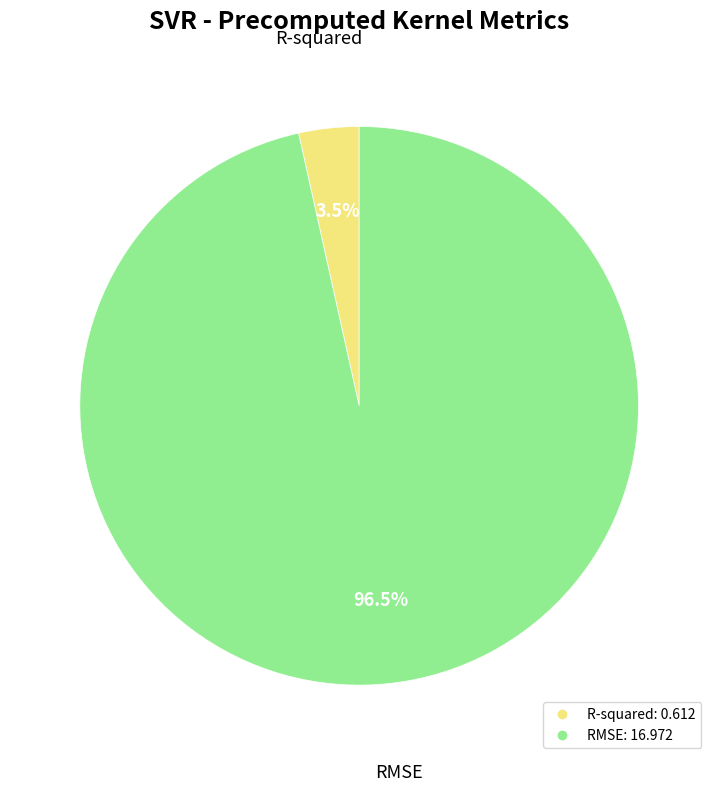

To the nearest percent, what is the combined percentage of RMSE and R-squared?

100%